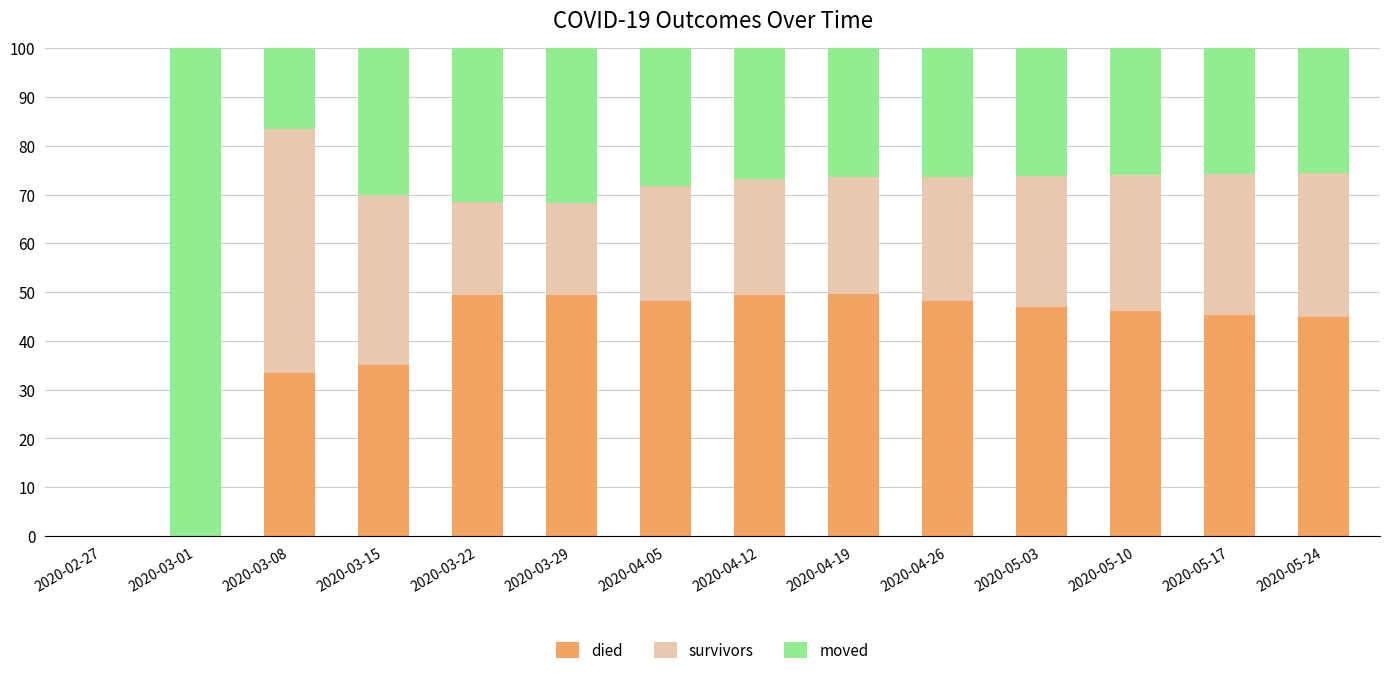

True or false: died has a value of 48.2 at 2020-04-05.

True